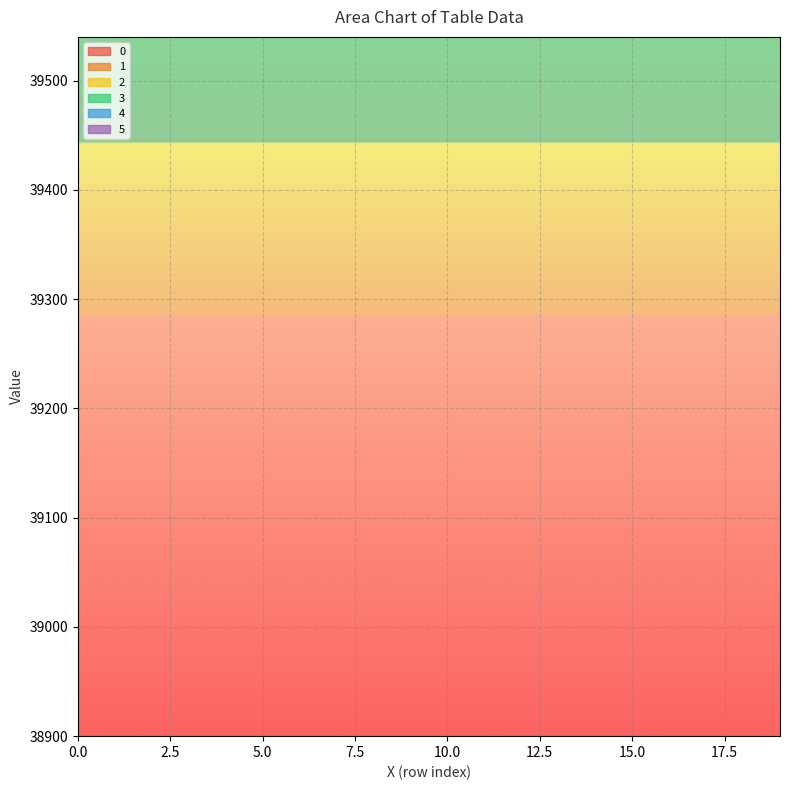

Reading left to right, what are all the values shown in this chart?

0: 0=0.0	1=1.7	2=3.5	3=5.2	4=7.0	5=8.7	6=10.4	7=12.2	8=13.9	9=15.7	10=17.4	11=19.1	12=20.9	13=22.6	14=24.4	15=26.1	16=27.8	17=29.6	18=31.3	19=33.1
1: 0=48.3	1=55.3	2=62.2	3=69.2	4=76.2	5=83.1	6=90.1	7=97.0	8=104.0	9=111.0	10=117.9	11=124.9	12=131.8	13=138.8	14=145.8	15=152.7	16=159.7	17=166.7	18=173.6	19=180.6
2: 0=80.5	1=89.2	2=97.9	3=106.6	4=115.3	5=124.0	6=132.7	7=141.4	8=150.1	9=158.8	10=167.5	11=176.2	12=184.9	13=193.6	14=202.3	15=211.0	16=219.7	17=228.5	18=237.2	19=245.9
3: 0=24.2	1=29.4	2=34.6	3=39.8	4=45.0	5=50.3	6=55.5	7=60.7	8=65.9	9=71.1	10=76.4	11=81.6	12=86.8	13=92.0	14=97.2	15=102.5	16=107.7	17=112.9	18=118.1	19=123.3
4: 0=120.8	1=131.3	2=141.7	3=152.1	4=162.6	5=173.0	6=183.5	7=193.9	8=204.3	9=214.8	10=225.2	11=235.7	12=246.1	13=256.5	14=267.0	15=277.4	16=287.9	17=298.3	18=308.7	19=319.2
5: 0=8.1	1=11.5	2=15.0	3=18.5	4=22.0	5=25.5	6=28.9	7=32.4	8=35.9	9=39.4	10=42.9	11=46.3	12=49.8	13=53.3	14=56.8	15=60.3	16=63.7	17=67.2	18=70.7	19=74.2